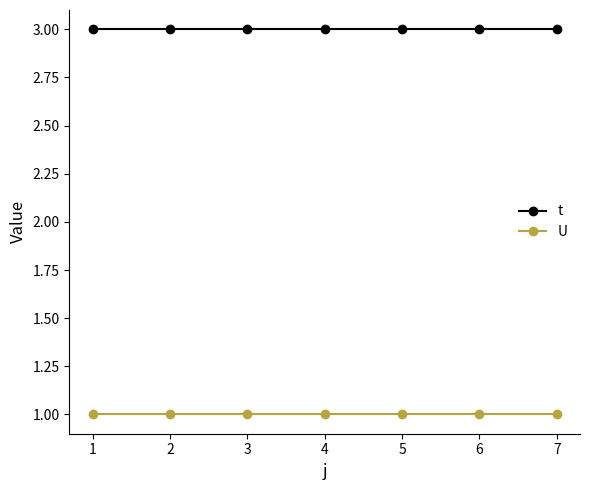

Is the value of t at 3 greater than the value of U at 4?

Yes